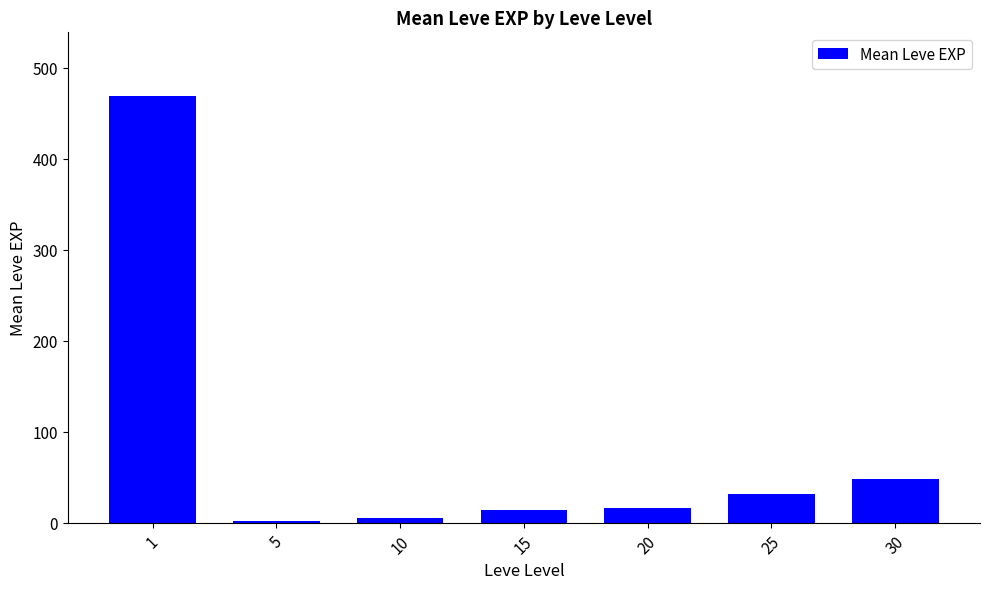

How many data points are less than 16?

3